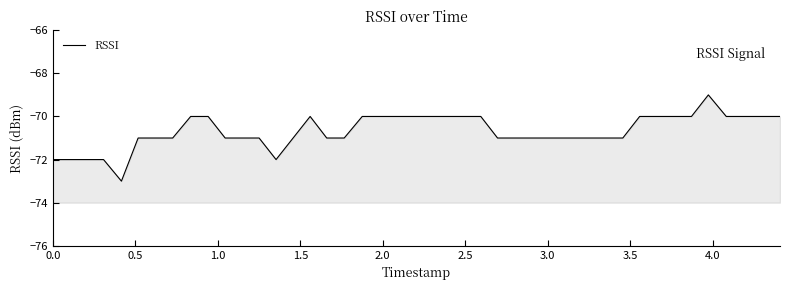

How many interior local peaks (higher than both neighbors) does the data have?

2